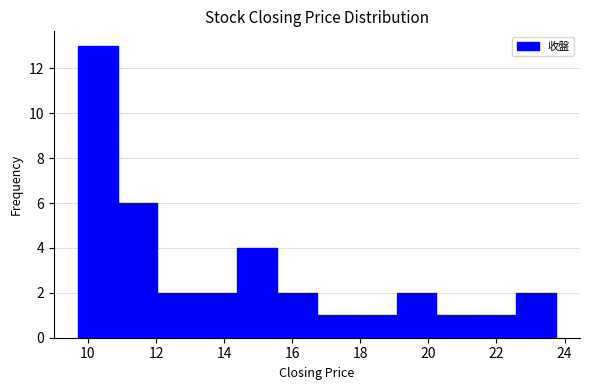

What is the height of the bar covering 13.2 to 14.4 on the x-axis? Neither the bar edges nor the heights are printed on the chart, so give them approximately, as read against the axes.

2